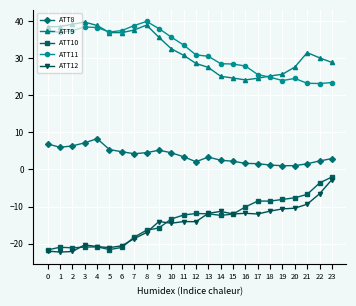

The ATT8 series shows 5.9 at 13. True or false?

False